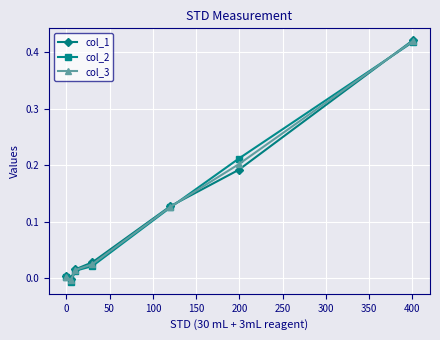

Rank the series by their average value, from highest to lowest.

col_1, col_3, col_2